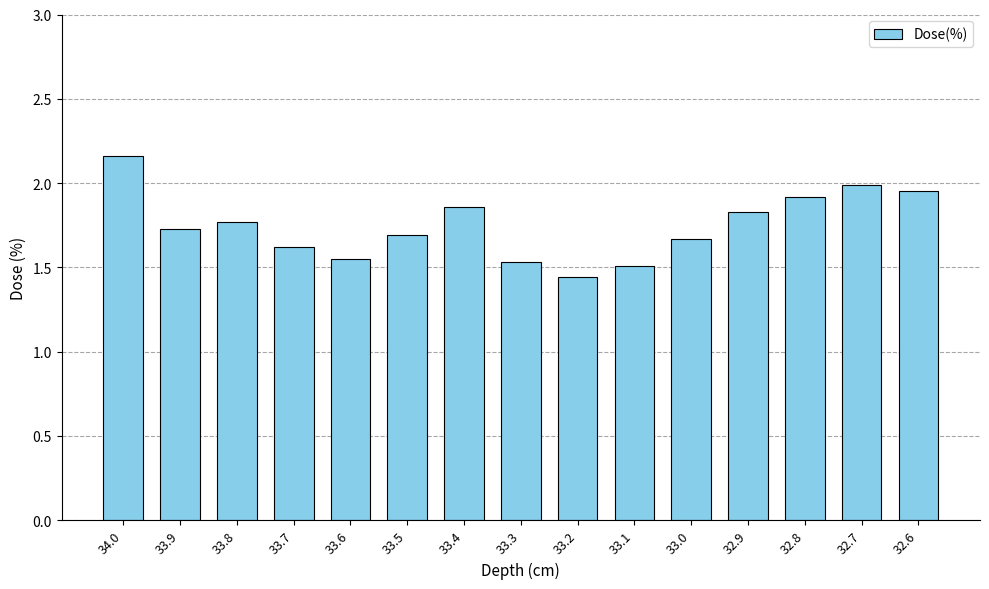

Which label corresponds to the largest value in the chart?

34.0